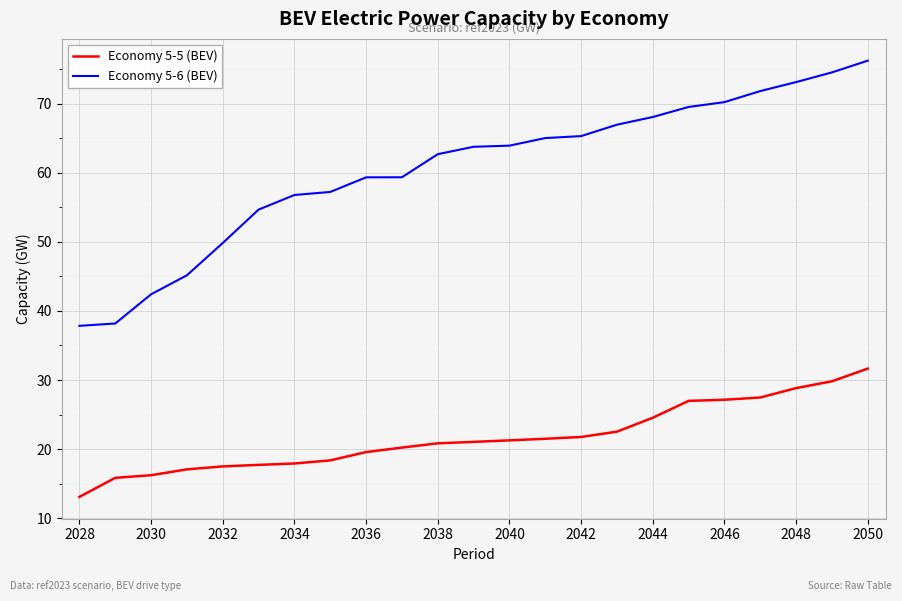

Which series has the largest range (max minus min)?

Economy 5-6 (BEV)